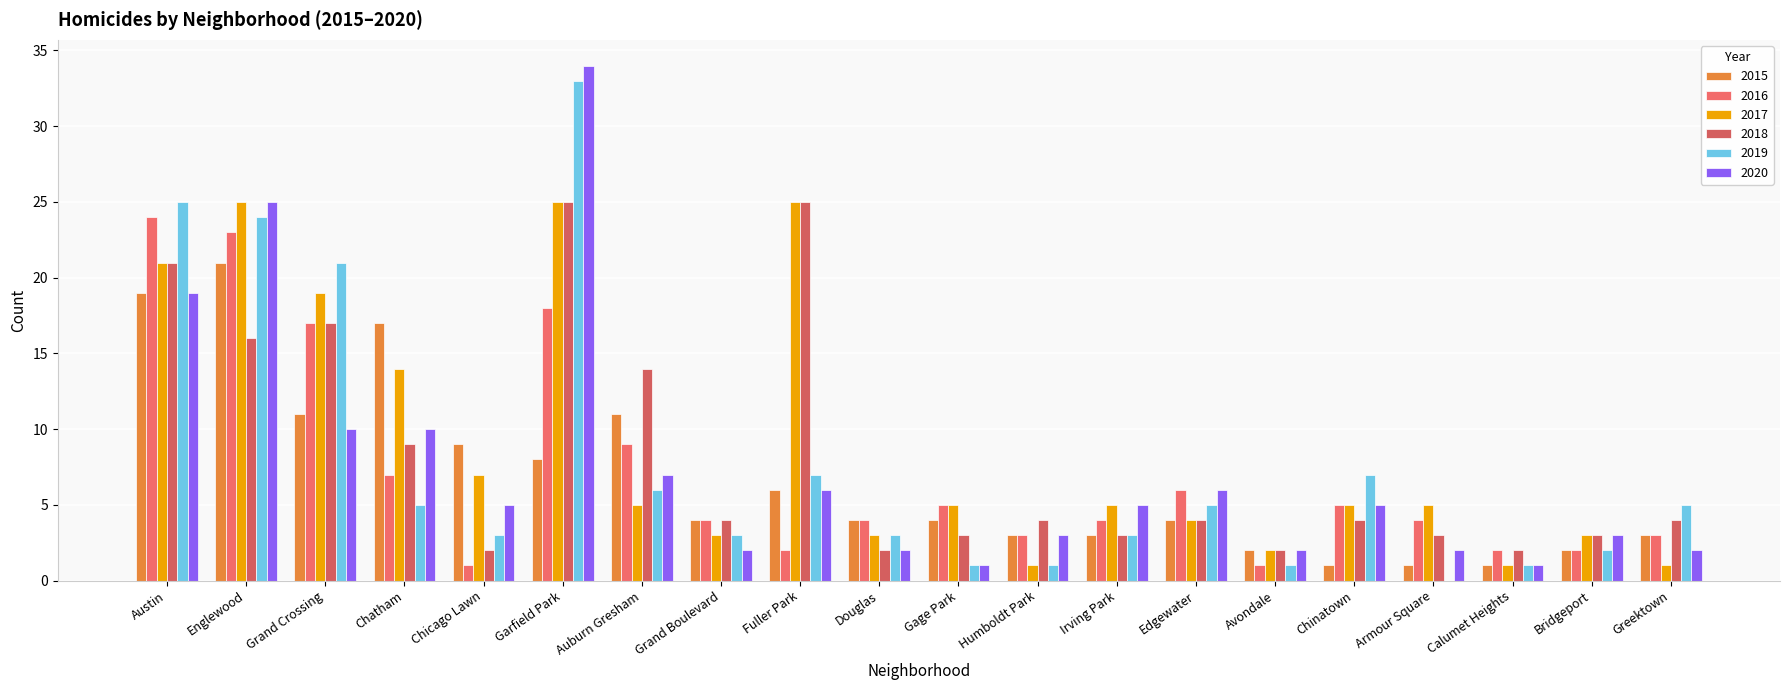

Which category has the highest value in the 2020 series?

Garfield Park